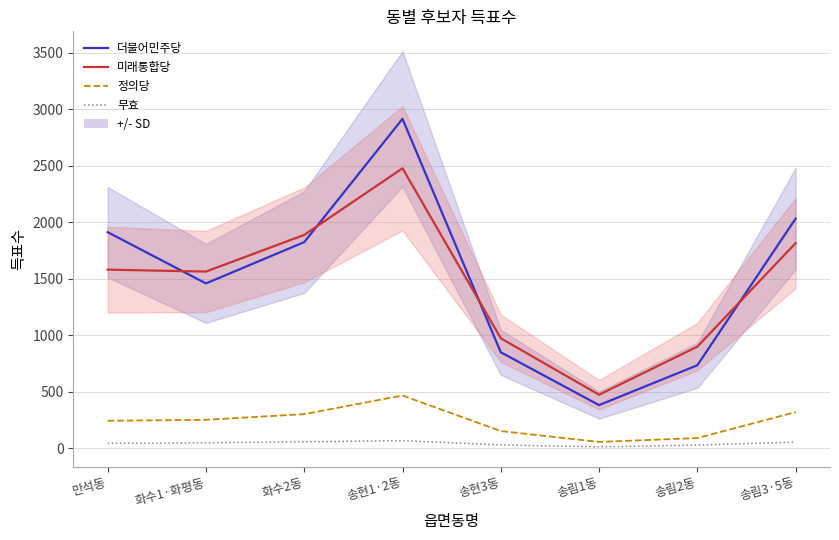

At 만석동, list the series in order from largest to smallest.

더불어민주당, 미래통합당, 정의당, 무효